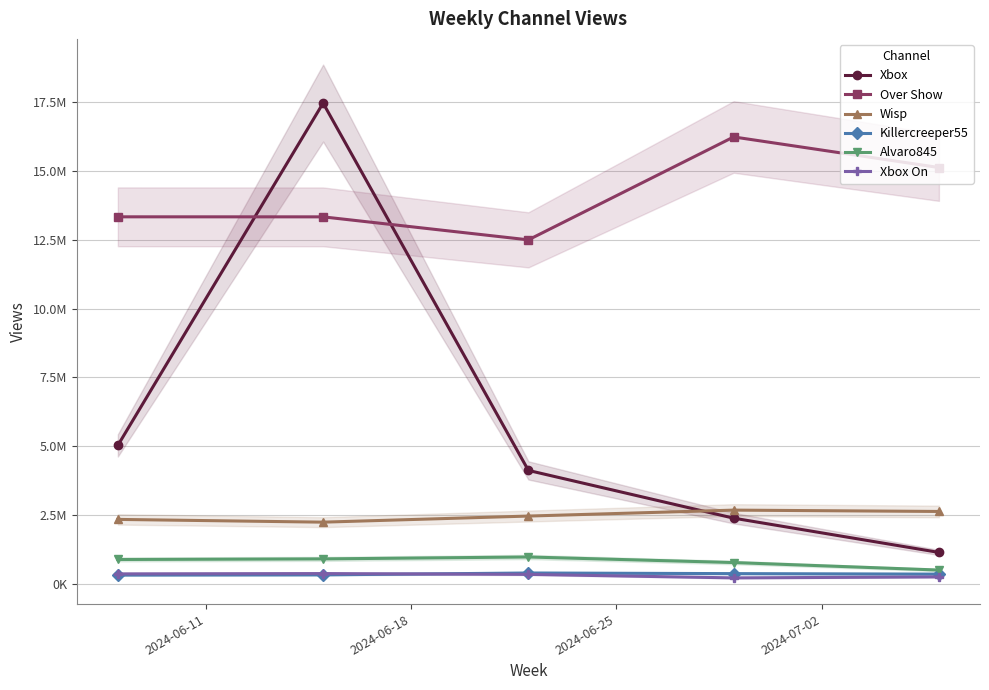

The value of Xbox On at 2024-06-18 is 390212. True or false?

True